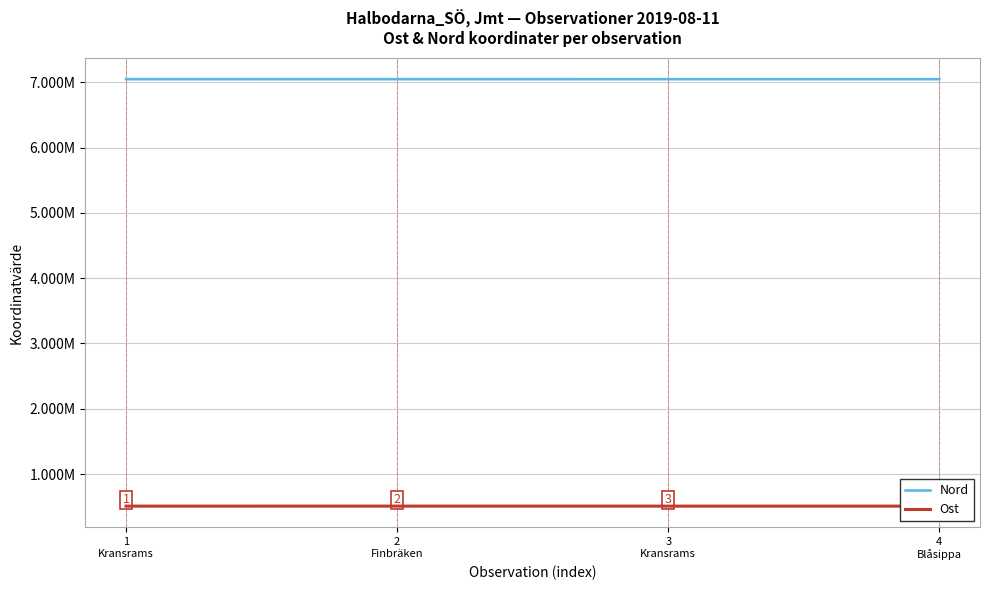

True or false: Nord and Ost intersect in this chart.

False